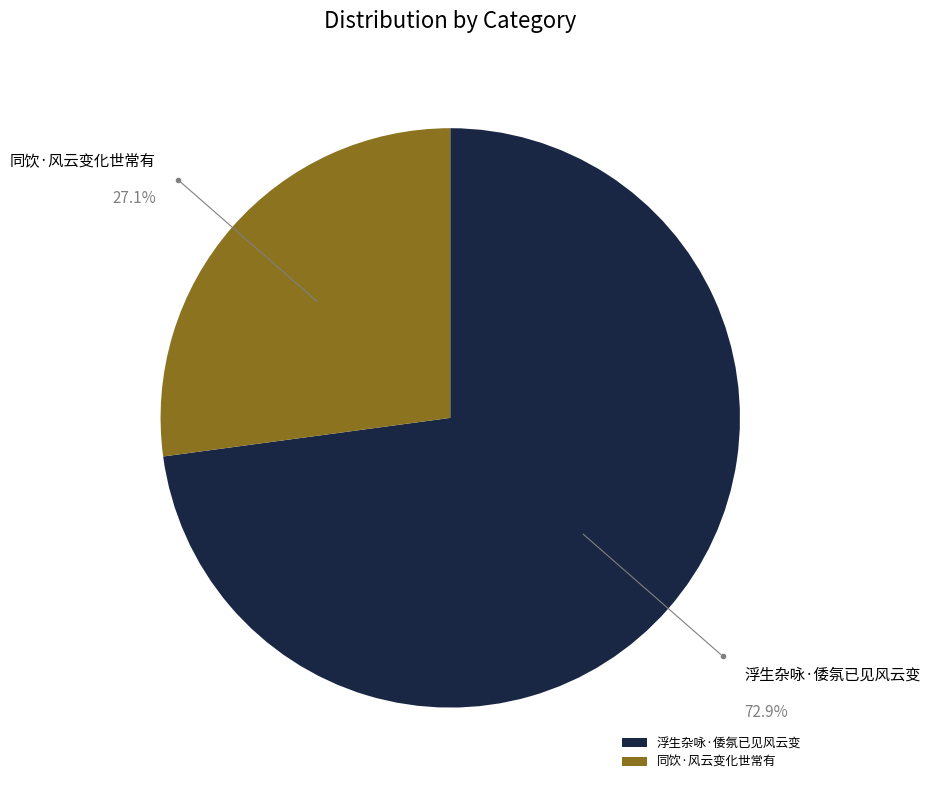

The 同饮·风云变化世常有 slice represents 27% of the pie. True or false?

True